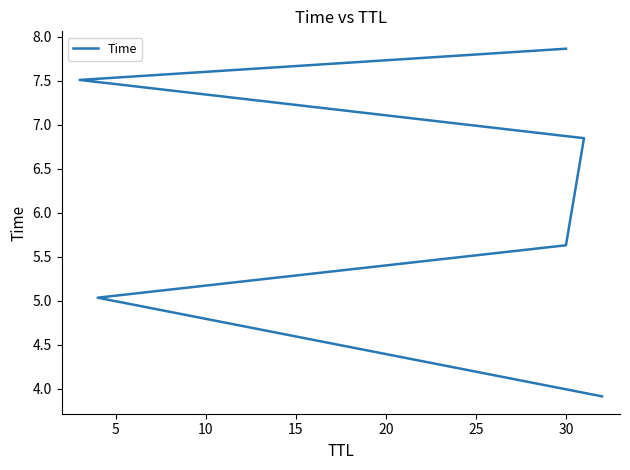

What is the greatest value displayed?

7.9